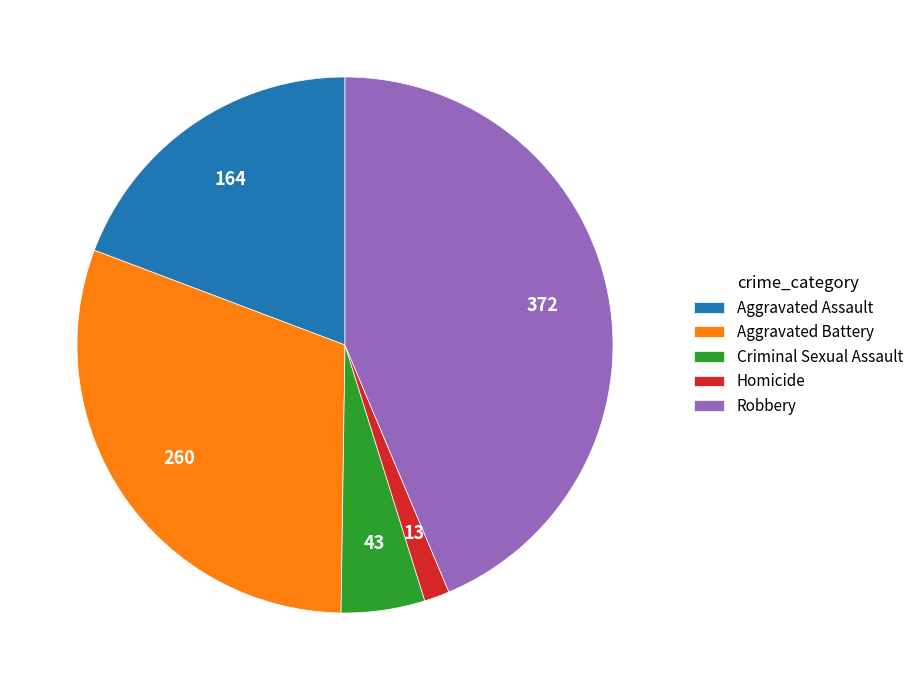

Which has a higher value, Homicide or Robbery?

Robbery